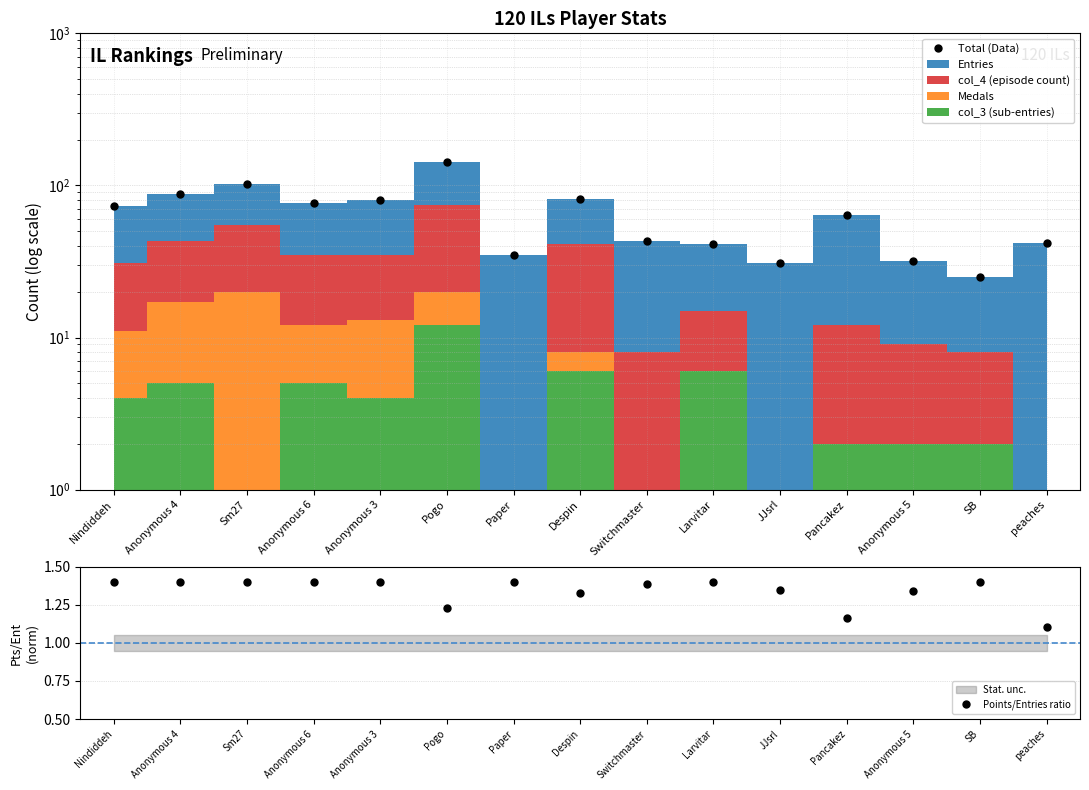

Rank the categories by Total (Data) value from lowest to highest.

SB, JJsrl, Anonymous 5, Paper, Larvitar, peaches, Switchmaster, Pancakez, Nindiddeh, Anonymous 6, Anonymous 3, Despin, Anonymous 4, Sm27, Pogo